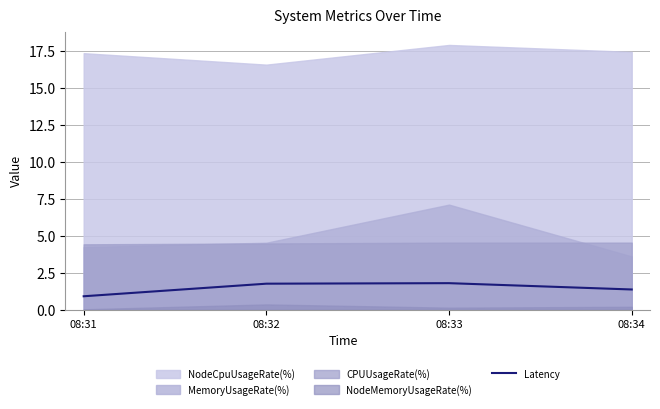

Is it true that Latency equals 0.3 at 08:31?

False